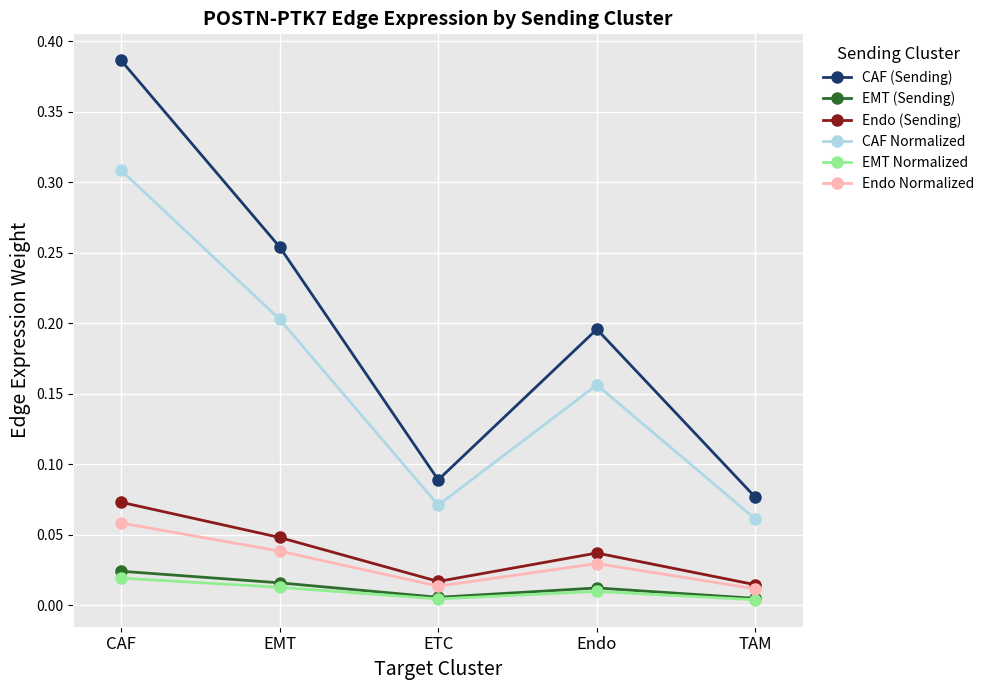

What is the total value across all series at EMT?

0.6